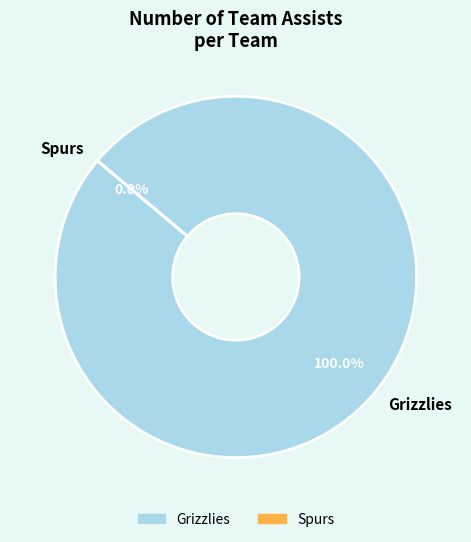

What percentage do Spurs and Grizzlies together represent?

100.0%